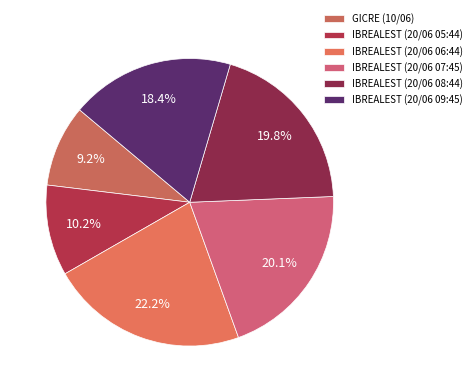

What is the smallest slice in the pie chart?

GICRE (10/06)